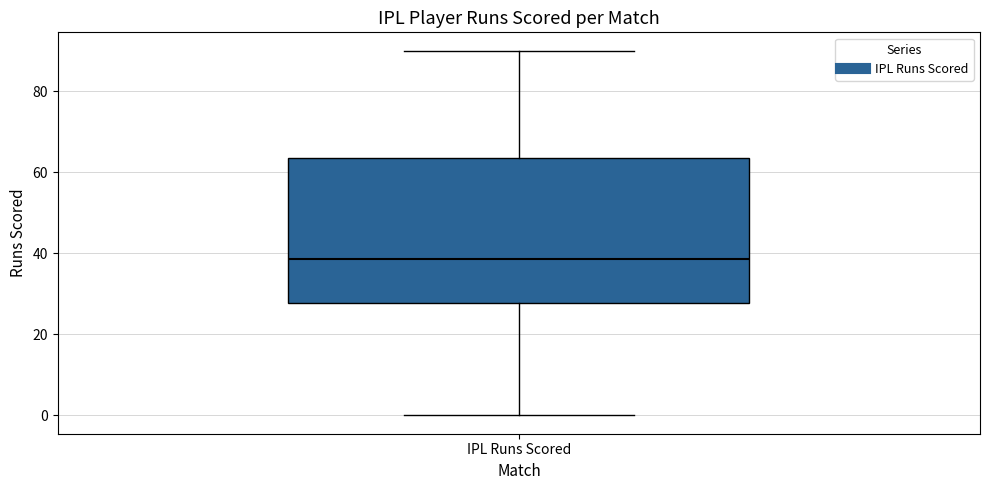

Transcribe this box plot: give where the median line is, the range the box spans, and where the two whiskers end, as read against the y-axis. The values are not printed on the chart, so give them approximately, as read against the axis.

median 38, box 28 to 64, whiskers 0 to 90